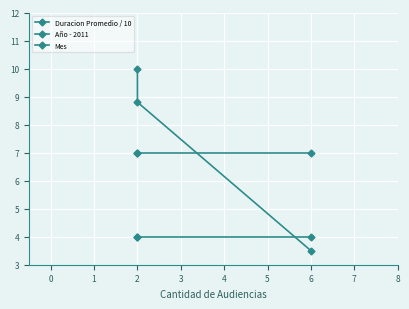

Is it true that Mes equals 5.4 at 2?

False